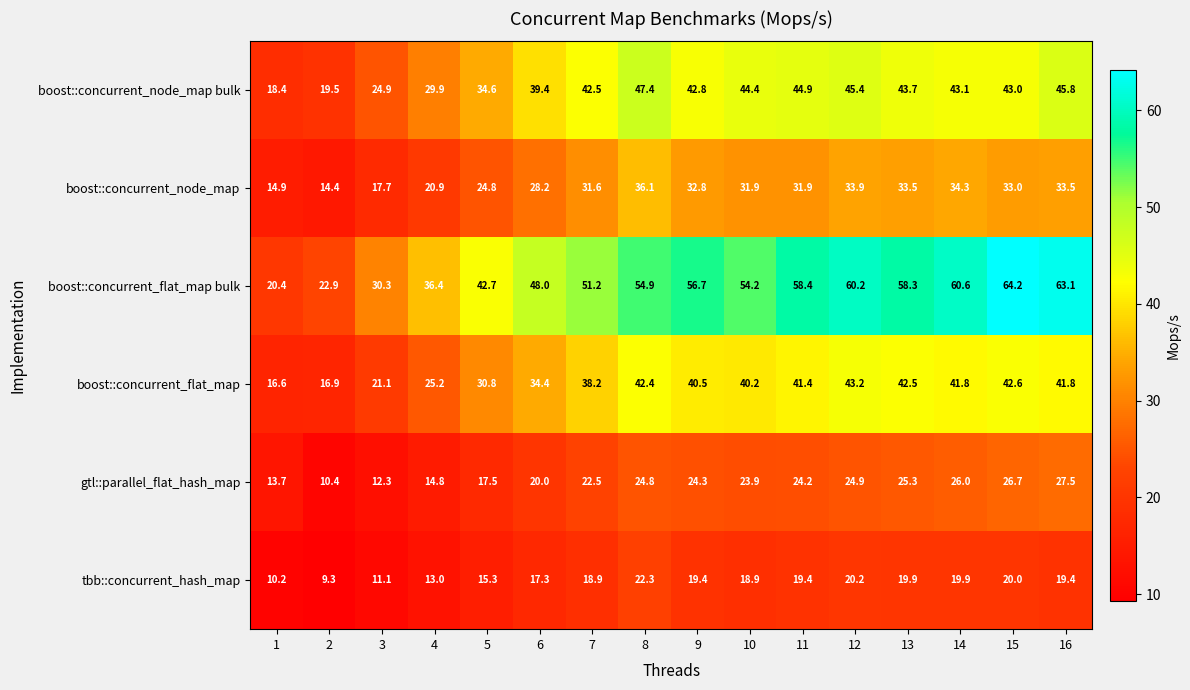

What is the average value of the tbb::concurrent_hash_map series?

17.2